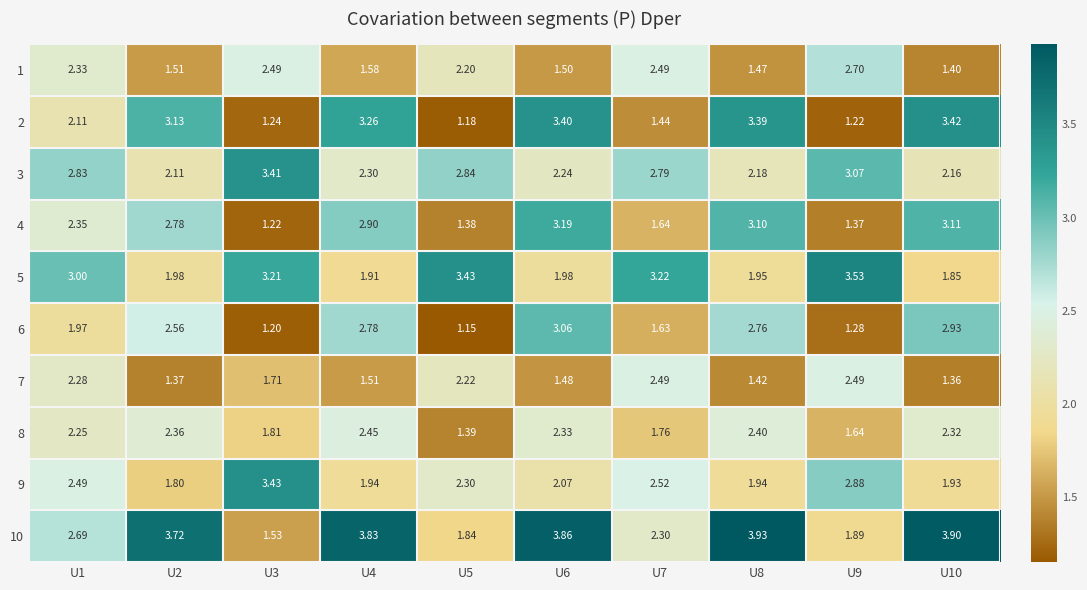

Is the value of 9 at U7 greater than the value of 10 at U6?

No